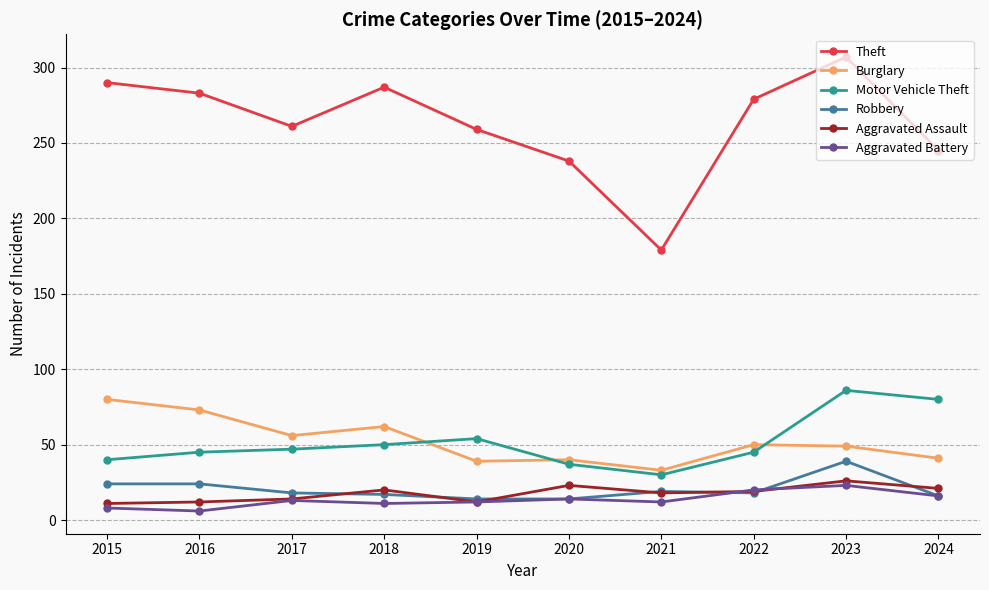

What value does the Aggravated Battery series have at 2018, to the nearest 5?

10